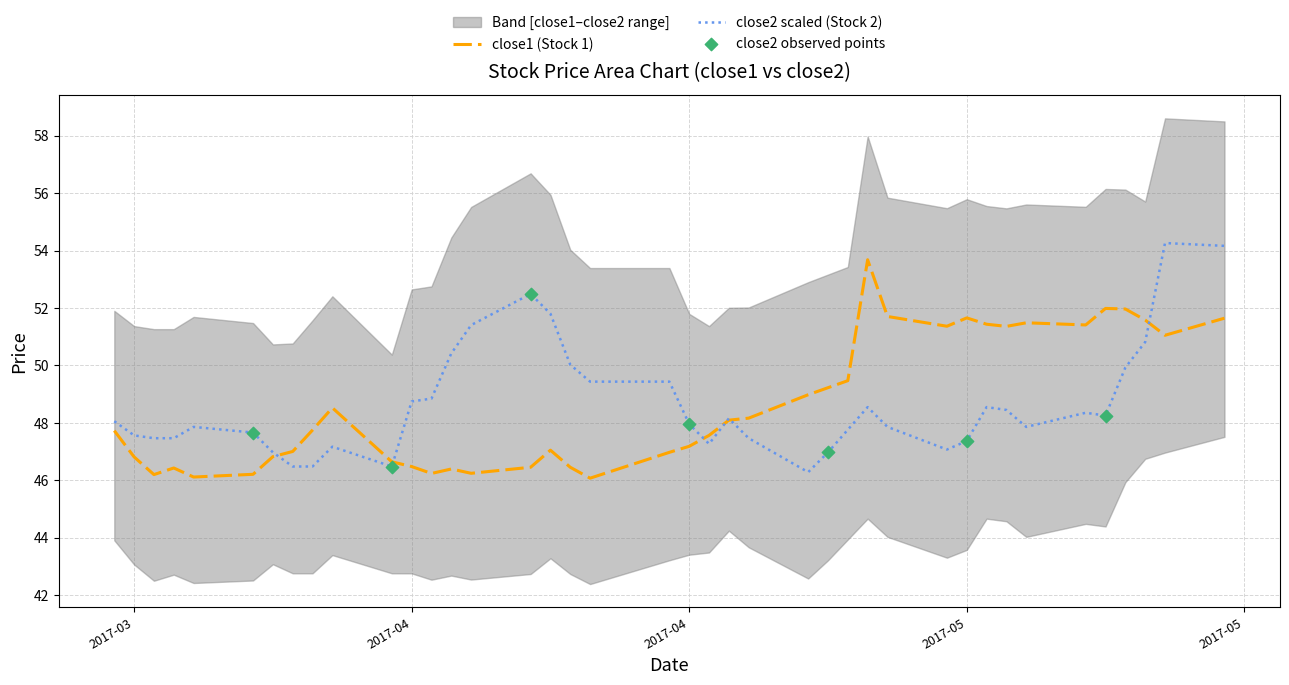

Which series reaches the maximum Y coordinate?

close2